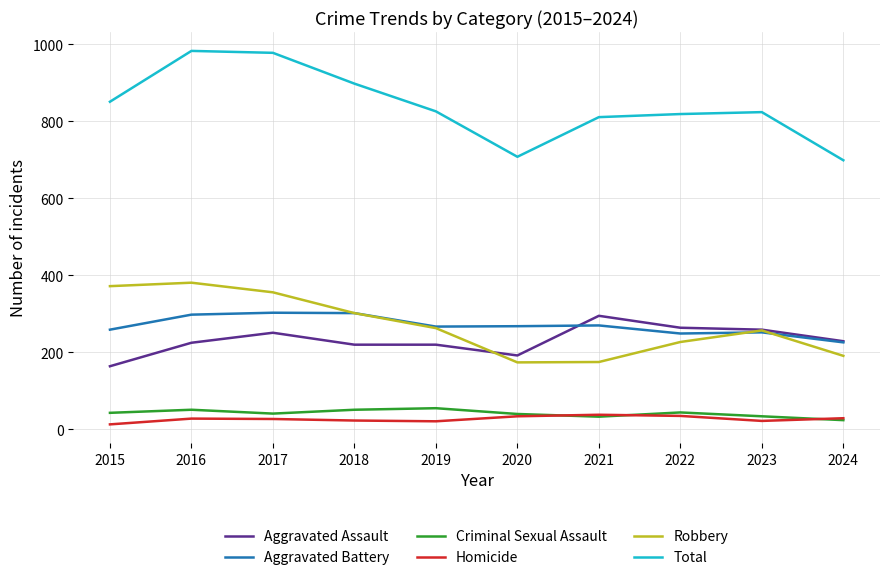

The Total series shows 248 at 2016. True or false?

False